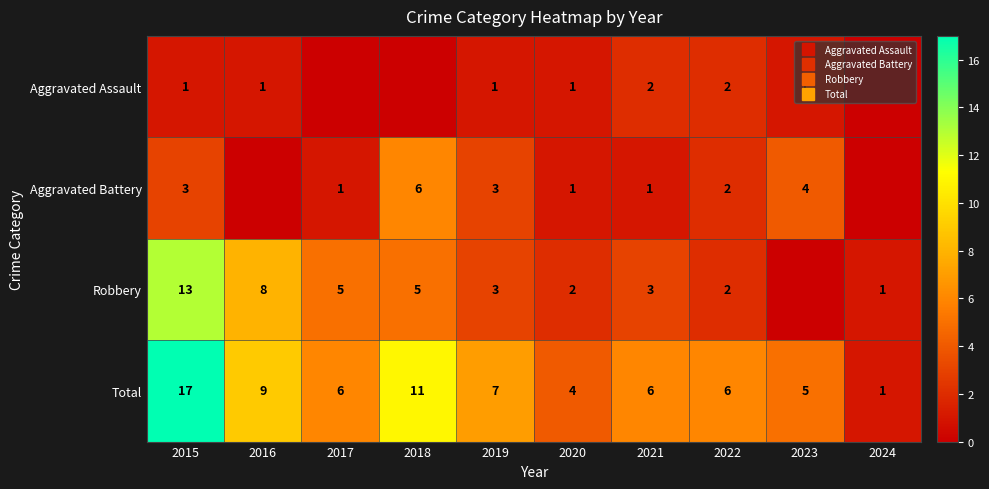

How many values in the Aggravated Battery series exceed 2?

4